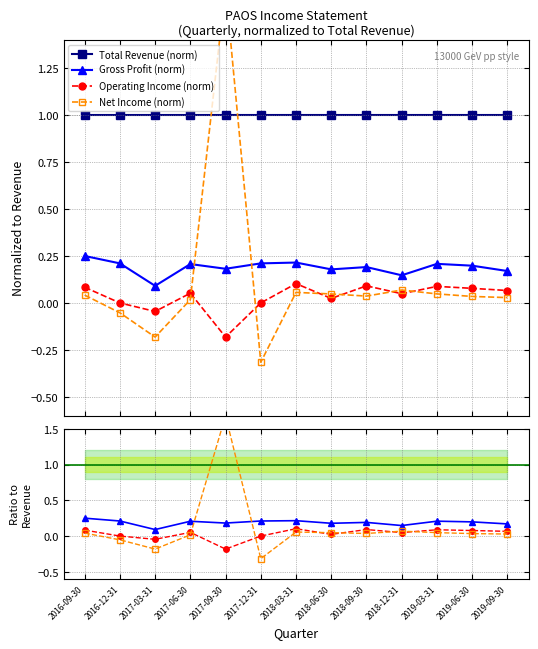

What is the label of the 6th point from the left?

2017-12-31